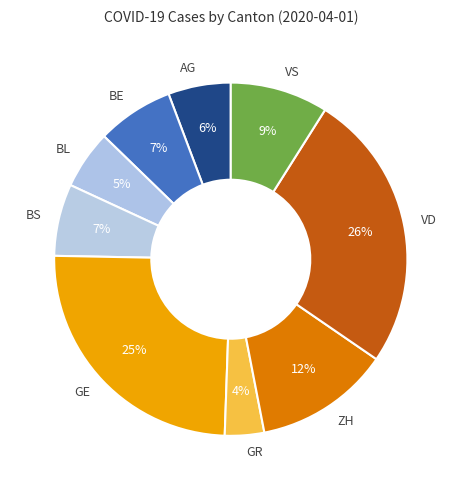

Is the sum of AG and VD greater than half?

No